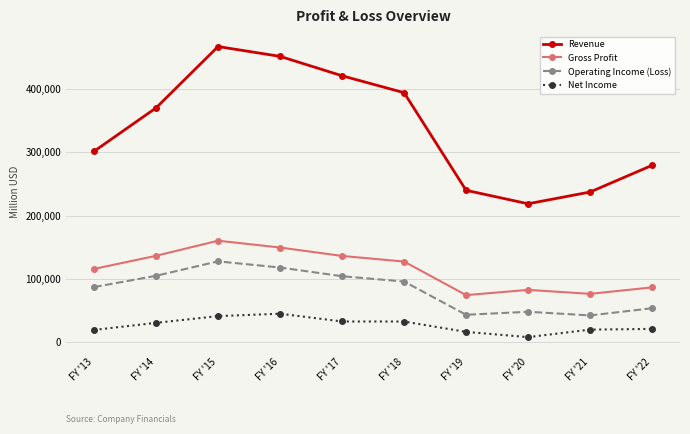

What is the spread (max minus min) of values at FY '13?

282220